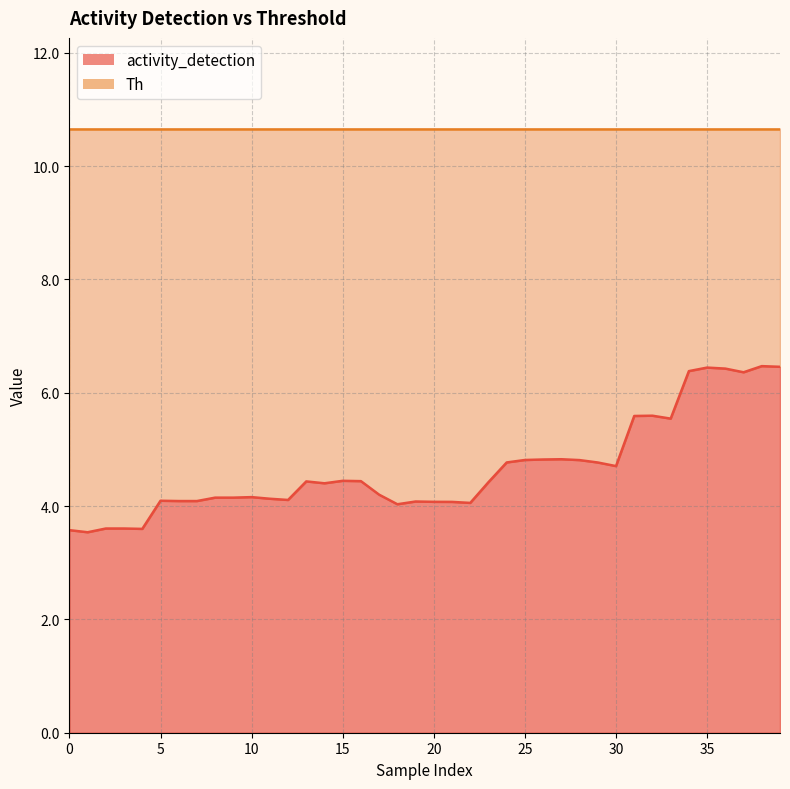

Reading left to right, transcribe all the data shown in this chart.

3.6	3.5	3.6	3.6	3.6	4.1	4.1	4.1	4.1	4.1	4.2	4.1	4.1	4.4	4.4	4.4	4.4	4.2	4.0	4.1	4.1	4.1	4.1	4.4	4.8	4.8	4.8	4.8	4.8	4.8	4.7	5.6	5.6	5.5	6.4	6.4	6.4	6.4	6.5	6.5